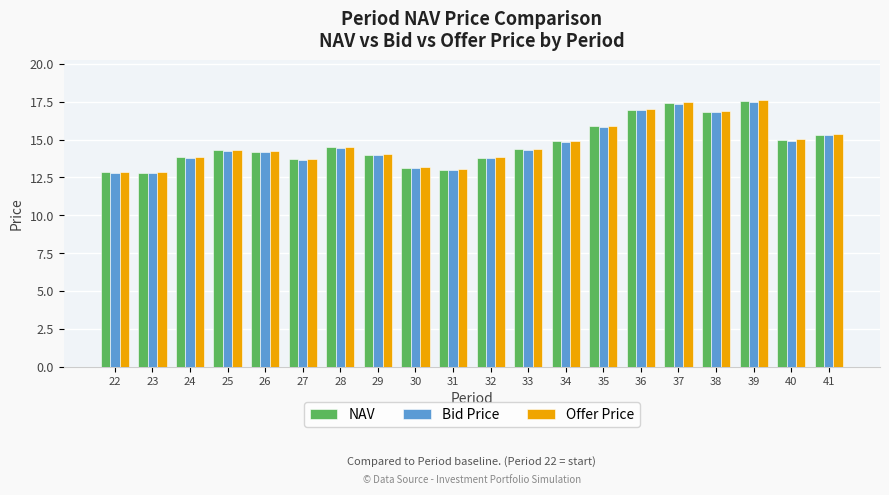

Which series changed the most between 30 and 32?

Offer Price